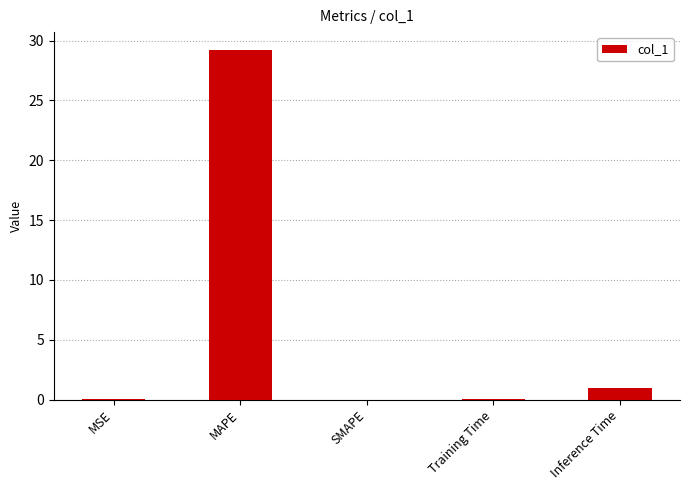

True or false: the data shows 0.1 at Training Time.

True